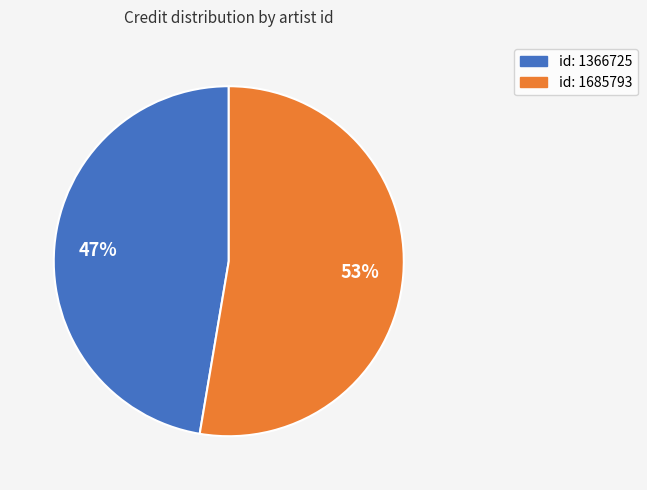

Is there any slice that represents more than half of the pie?

Yes